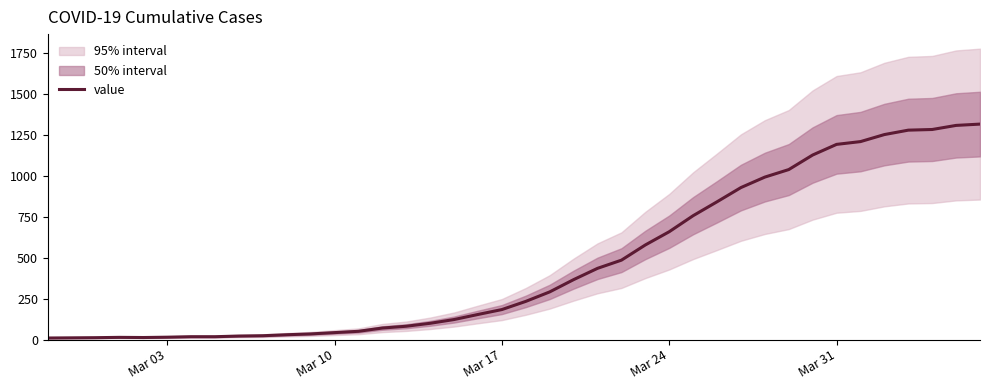

Does the chart have visible grid lines?

No